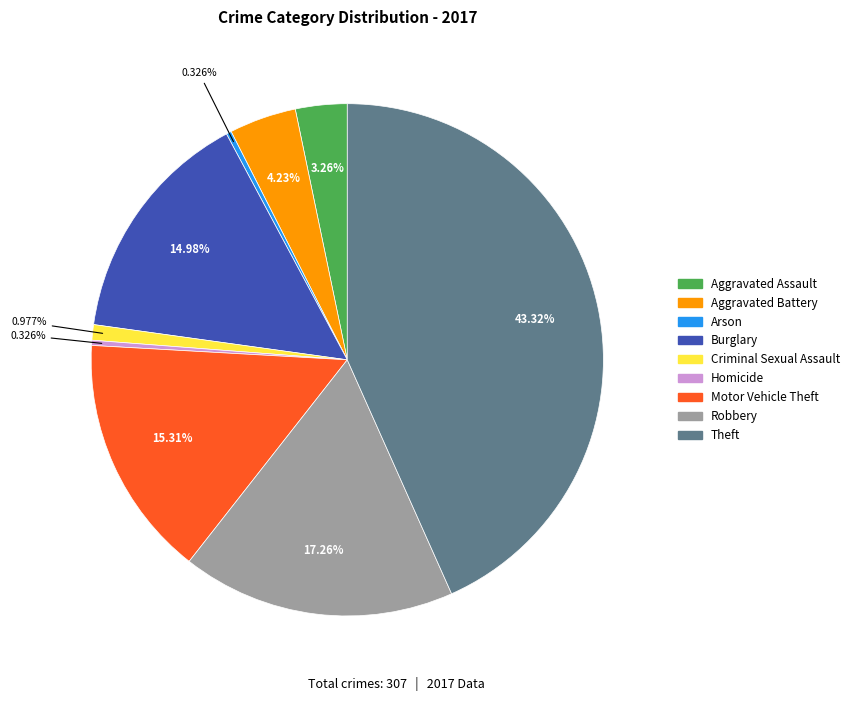

What percentage is the Criminal Sexual Assault slice, to the nearest percent?

1%